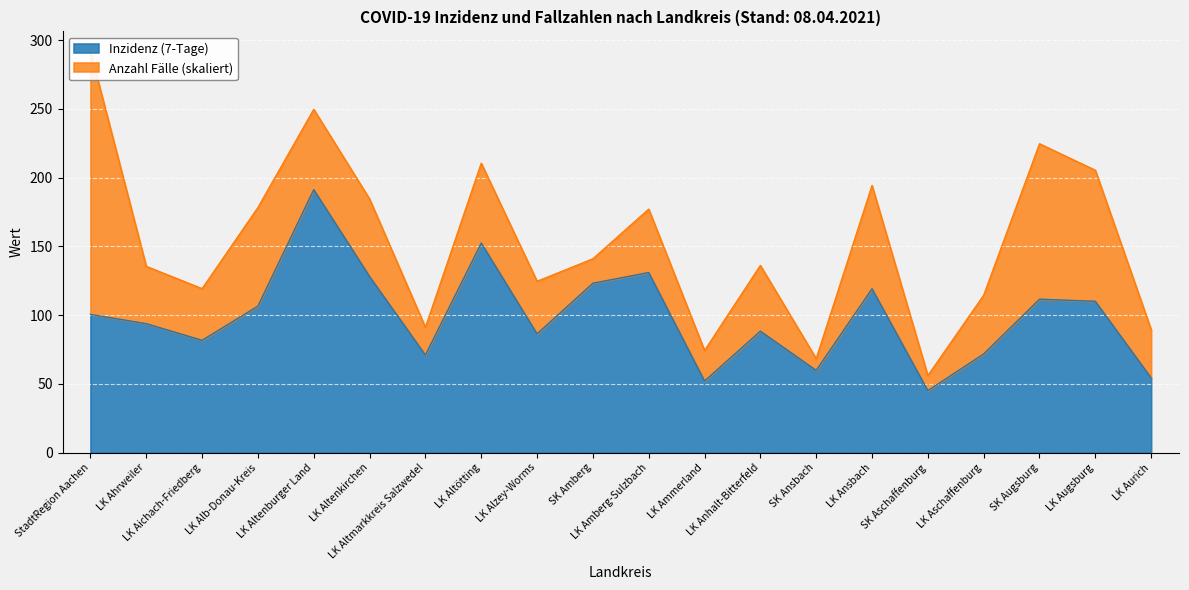

What is the sum of the values at LK Altenburger Land and LK Ahrweiler?

285.1